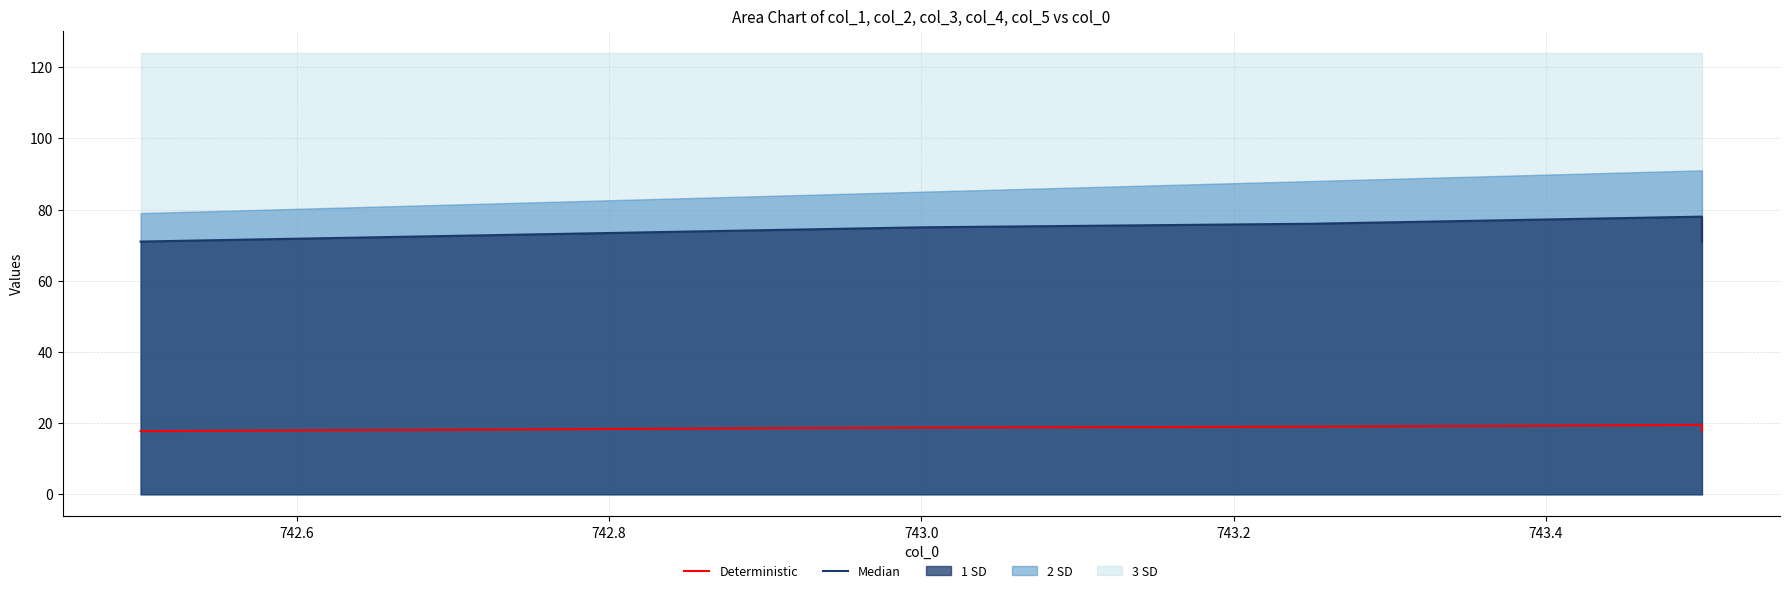

True or false: Median has a value of 130.9 at 743.0.

False